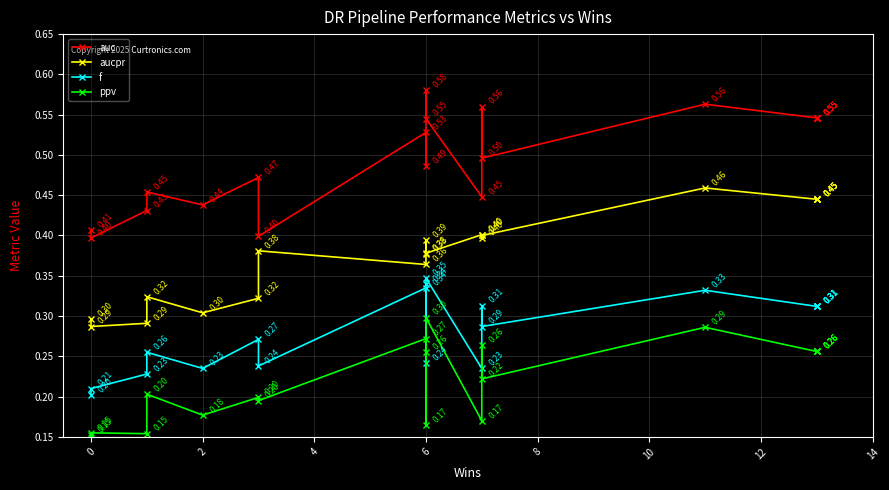

What is the difference between the maximum and minimum values in the f series?

0.1